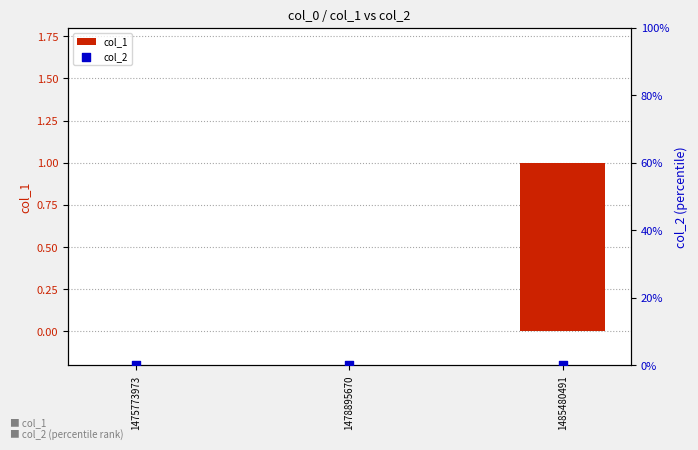

What is the total value across all series at 1485480491?

1